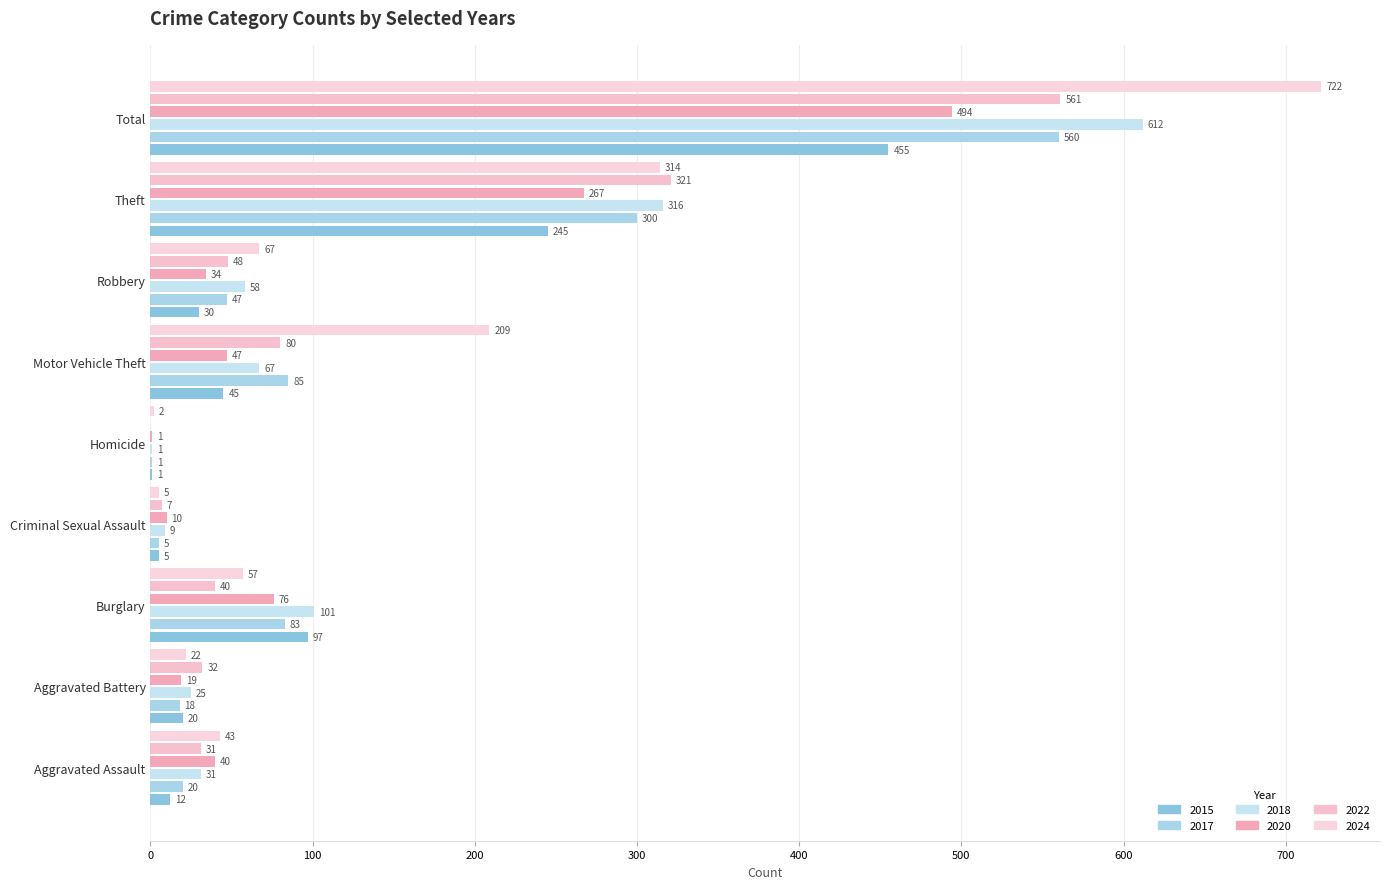

The value of 2022 at Aggravated Assault is 55. True or false?

False